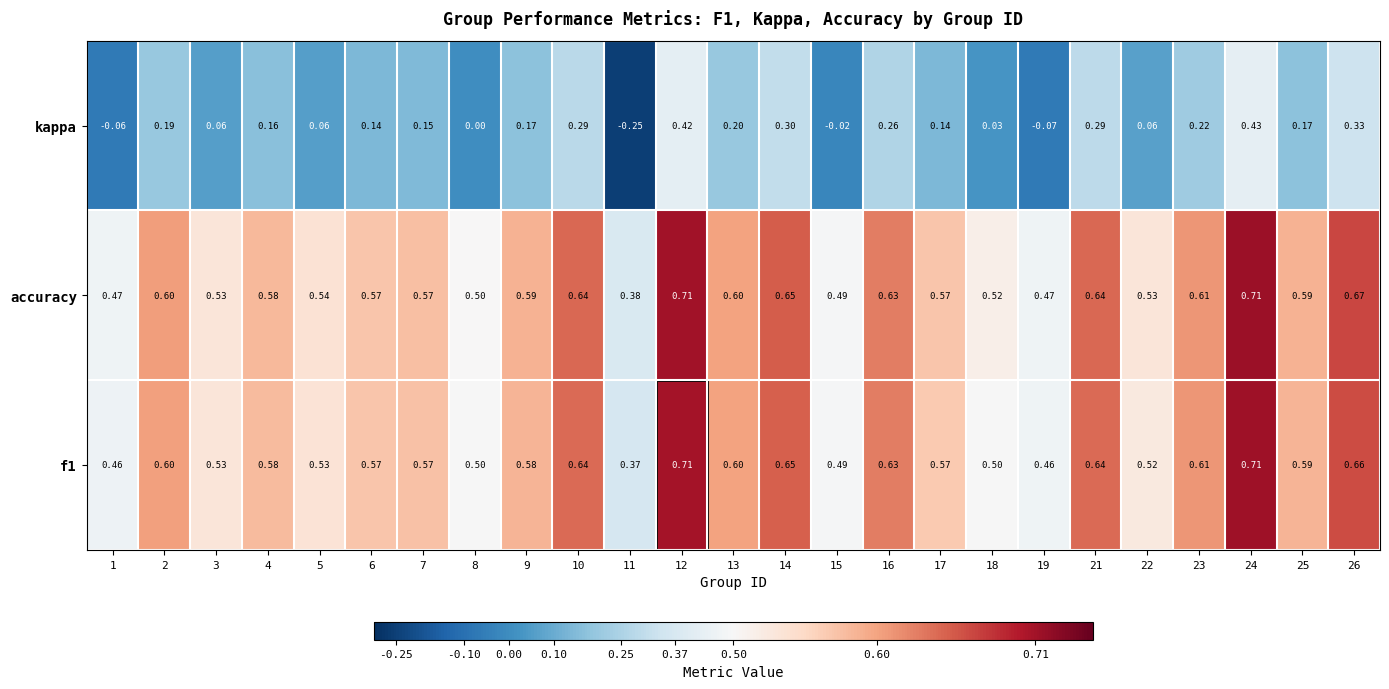

Which series changed the most between 1 and 2?

kappa